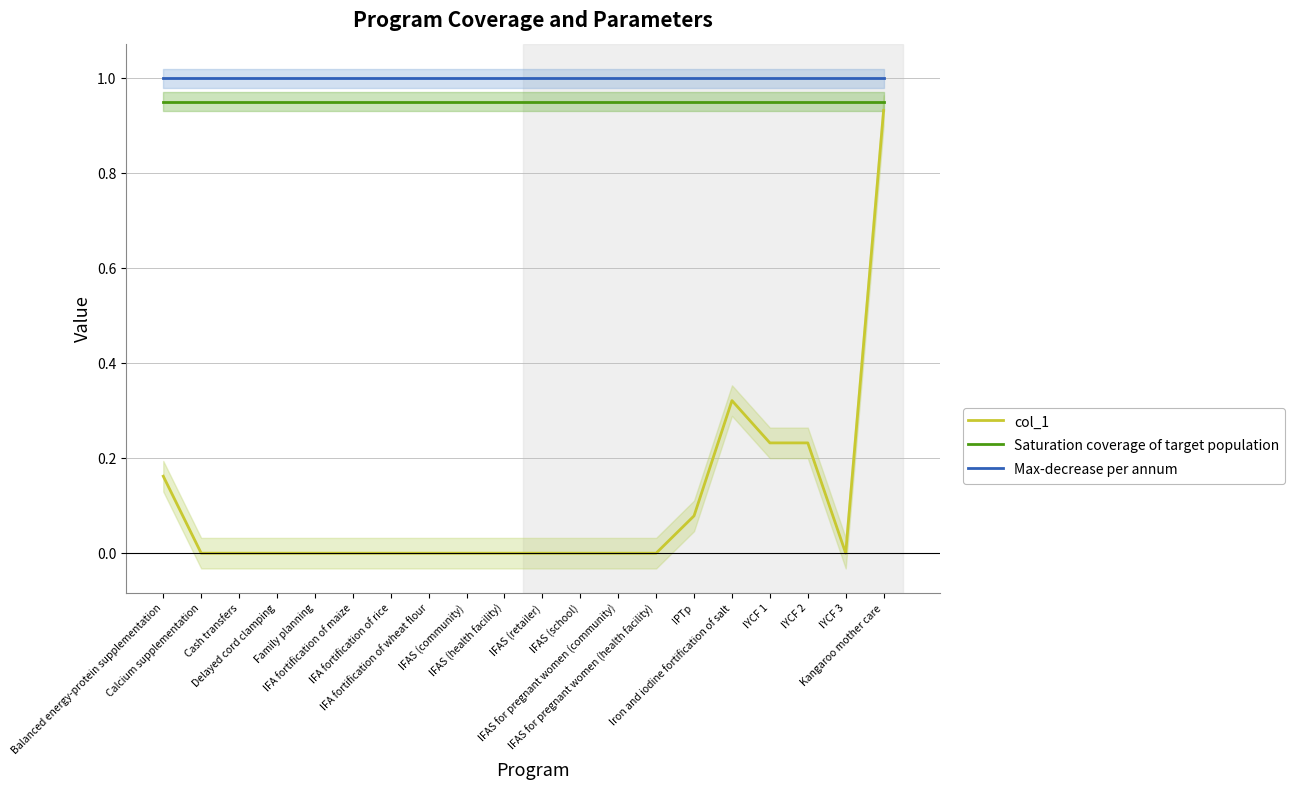

At IFAS (retailer), list the series in order from smallest to largest.

col_1, Saturation coverage of target population, Max-decrease per annum